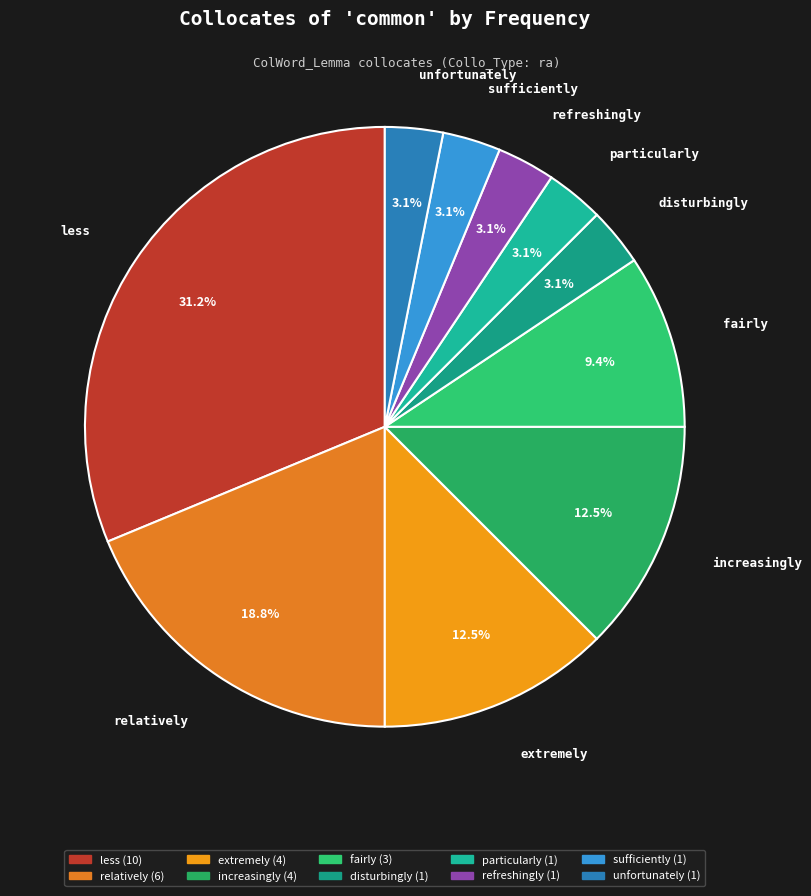

What is the ratio of the value at unfortunately to the value at less?

0.1